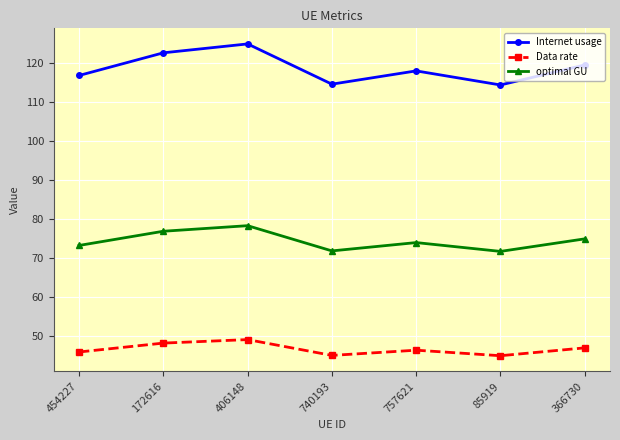

What position from the right is 85919?

2